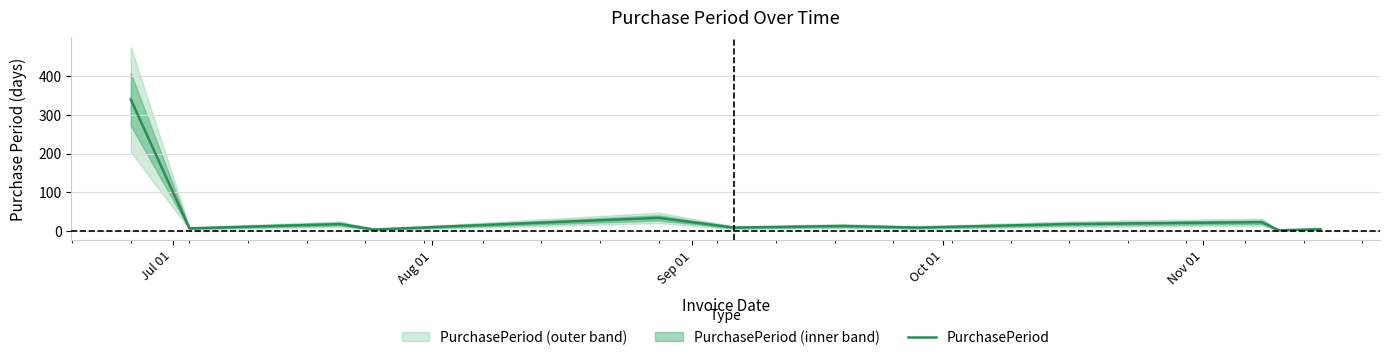

How many lines are shown in the chart?

1